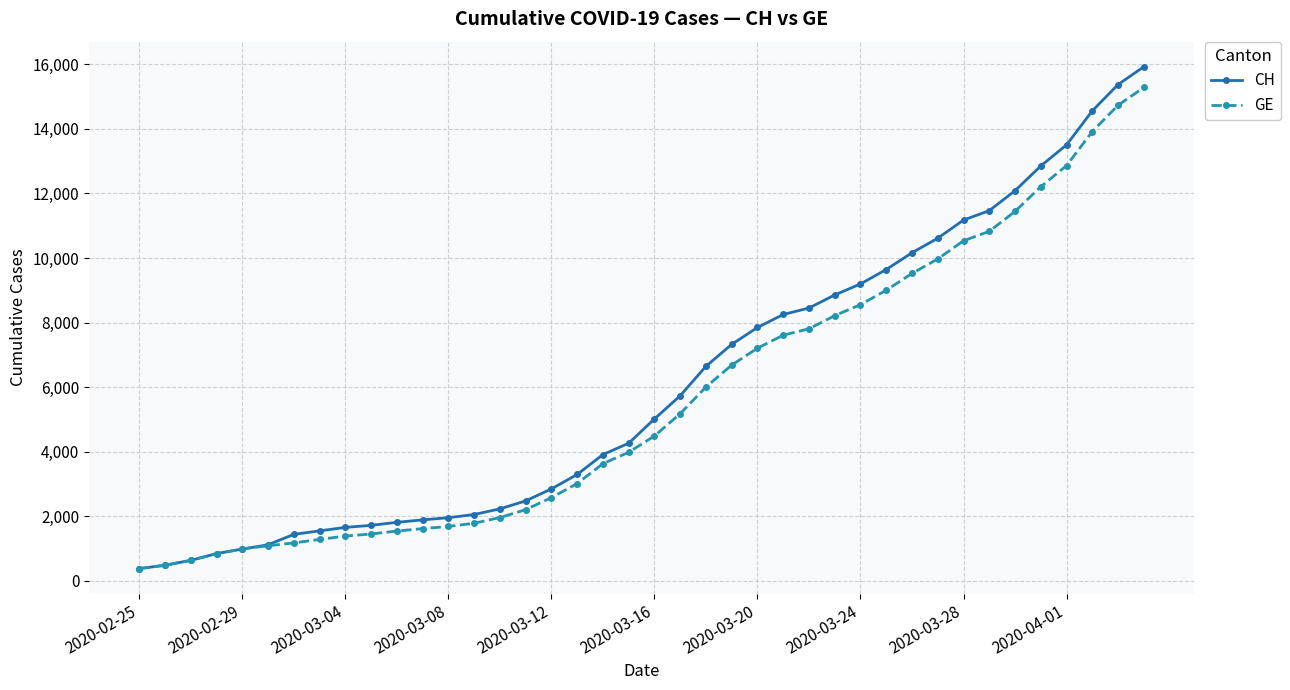

What is the difference between the maximum and minimum values in the GE series?

14909